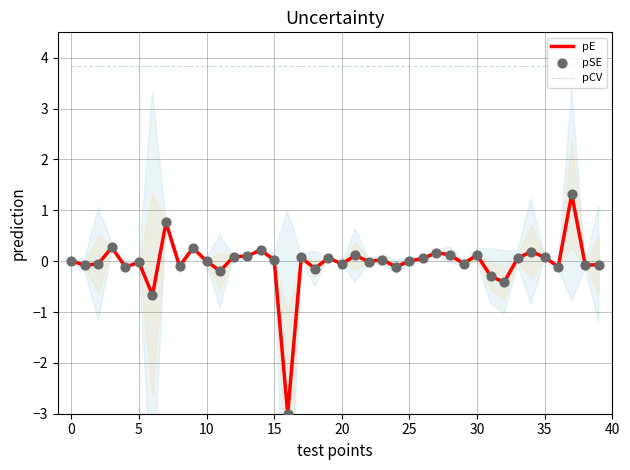

At which category is the sum across all series the highest?

37